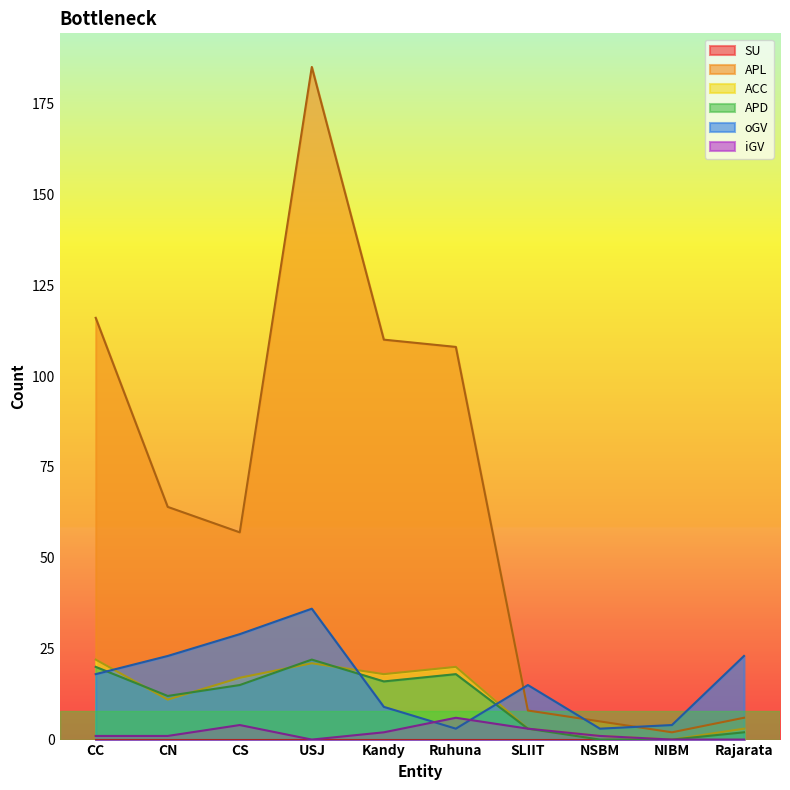

At which label does APL first exceed 64?

CC